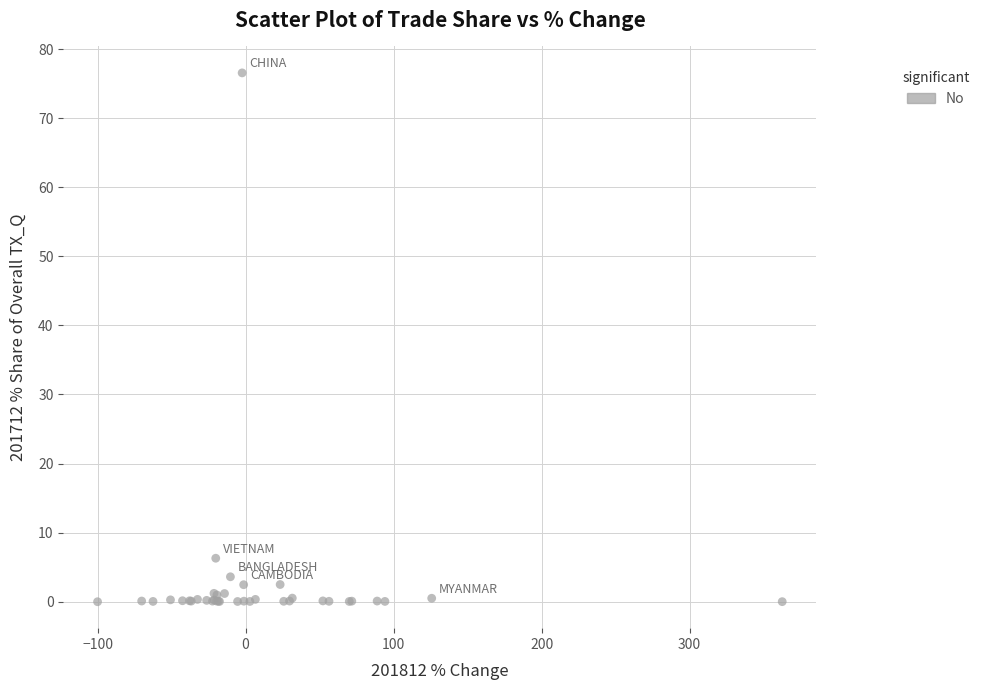

What Y value in the scatter plot is closest to 38?

6.3